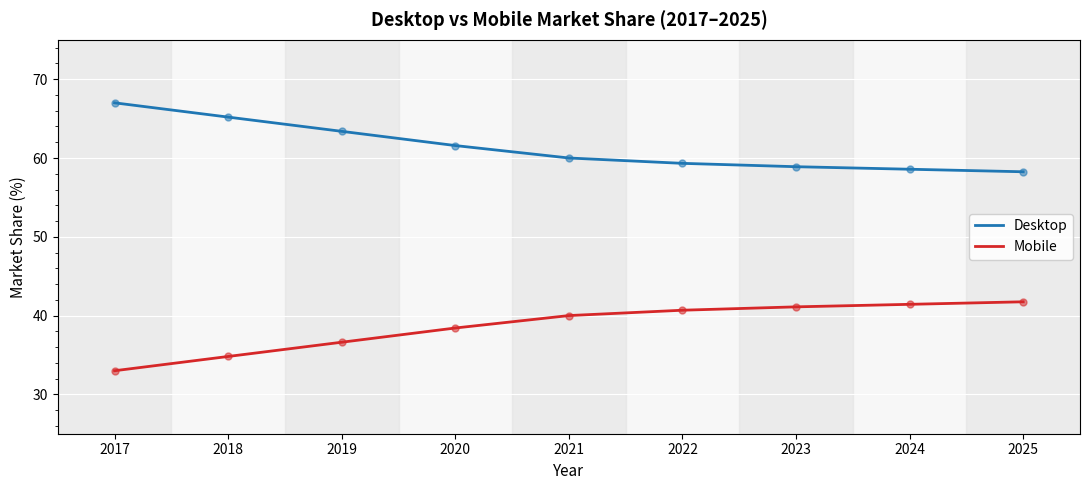

Which label corresponds to the smallest value in the chart?

2017